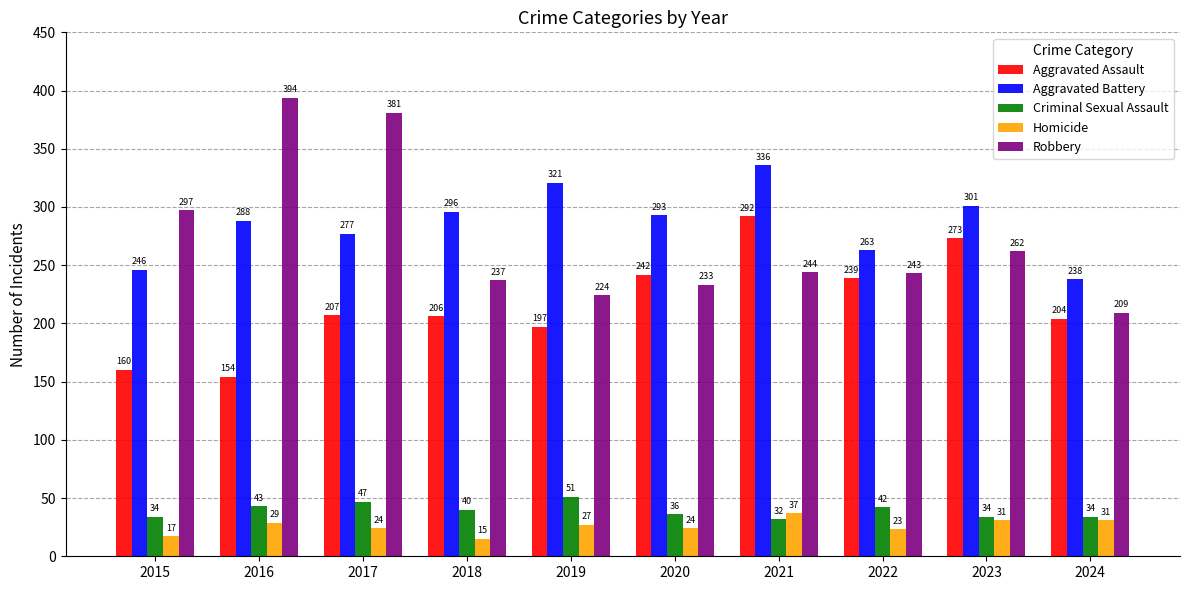

What value does the Aggravated Assault series have at 2022, to the nearest 50?

250